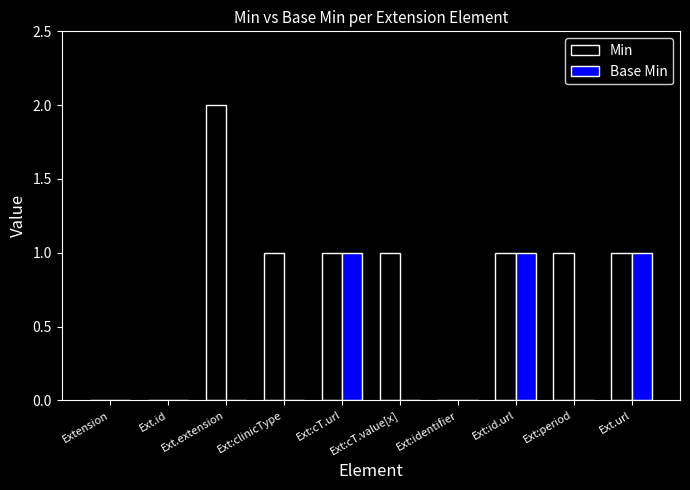

Which series has the largest total across all categories?

Min